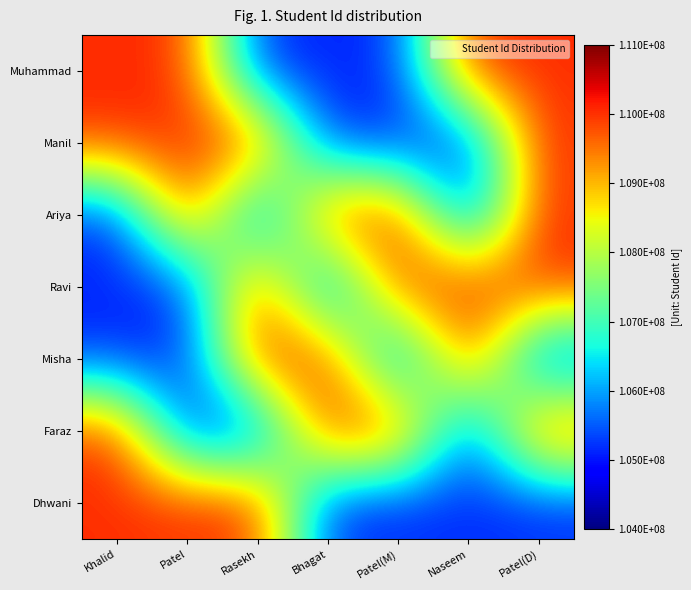

Reading left to right, what are all the values shown in this chart?

Muhammad: Khalid=110036981	Patel=110023689	Rasekh=105127455	Bhagat=105140023	Patel(M)=105175694	Naseem=110009274	Patel(D)=110028937
Manil: Khalid=110023689	Patel=110036981	Rasekh=110009274	Bhagat=105175694	Patel(M)=105140023	Naseem=105127455	Patel(D)=110028937
Ariya: Khalid=105127455	Patel=110009274	Rasekh=105140023	Bhagat=110036981	Patel(M)=110028937	Naseem=105175694	Patel(D)=110023689
Ravi: Khalid=105140023	Patel=105175694	Rasekh=110036981	Bhagat=105127455	Patel(M)=110009274	Naseem=110028937	Patel(D)=110023689
Misha: Khalid=105175694	Patel=105140023	Rasekh=110028937	Bhagat=110009274	Patel(M)=105127455	Naseem=110036981	Patel(D)=105127455
Faraz: Khalid=110009274	Patel=105127455	Rasekh=105175694	Bhagat=110028937	Patel(M)=110036981	Naseem=105140023	Patel(D)=110023689
Dhwani: Khalid=110028937	Patel=110023689	Rasekh=110023689	Bhagat=105127455	Patel(M)=105140023	Naseem=105175694	Patel(D)=105140023